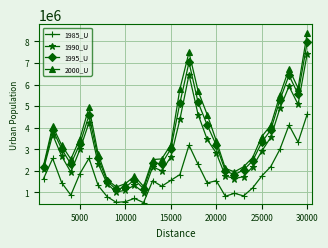

True or false: 2000_U has more than 2 points higher than both neighbors.

True